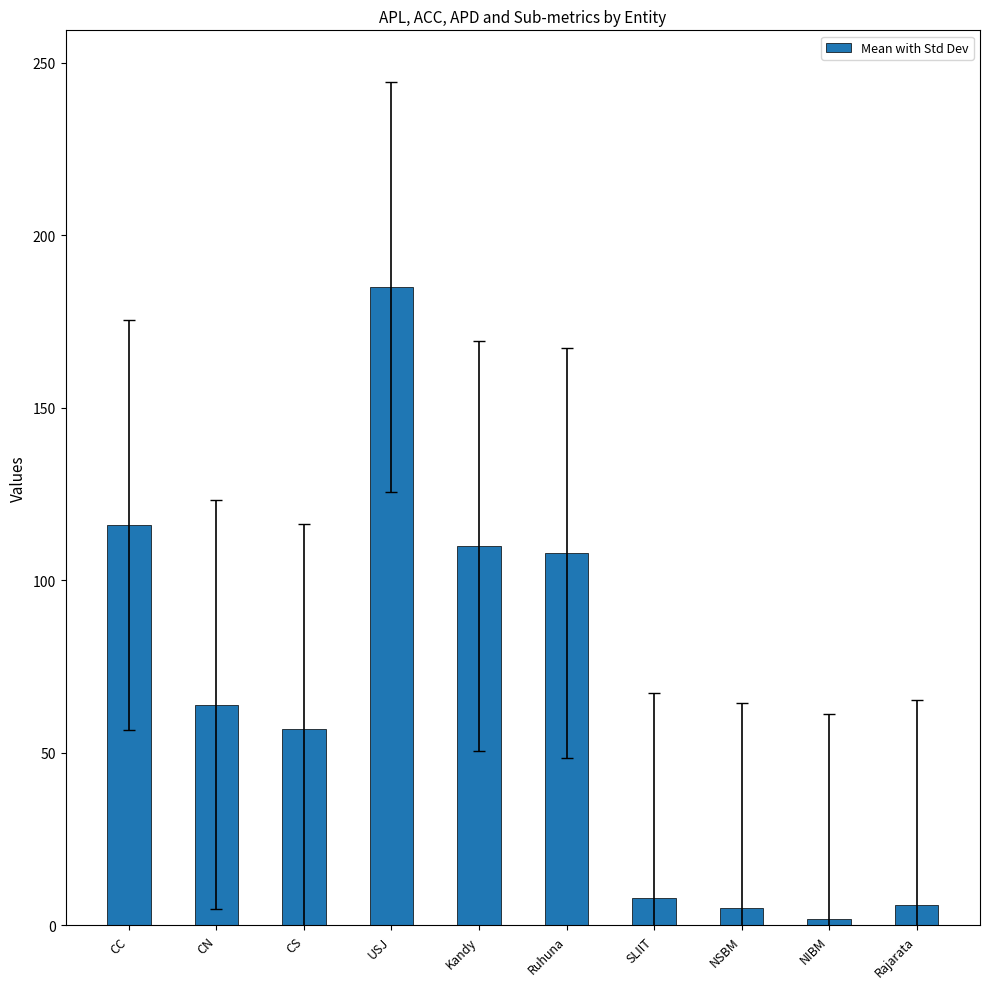

Is it true that the value at USJ is 43?

False